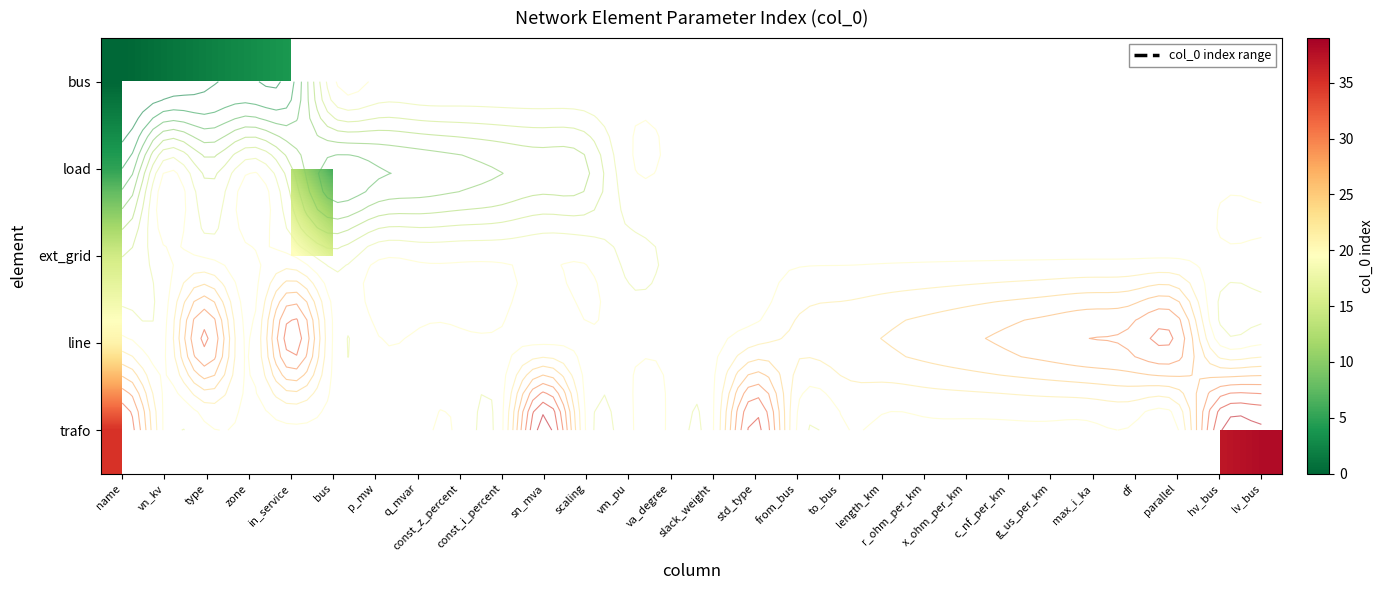

What is the maximum value shown in the chart?

39.0